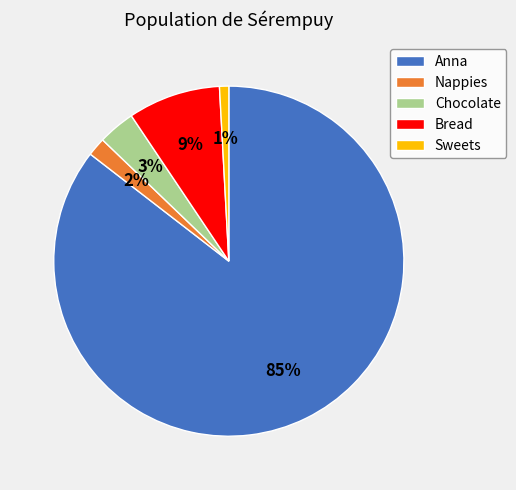

Does Sweets account for over 50% of the chart?

No